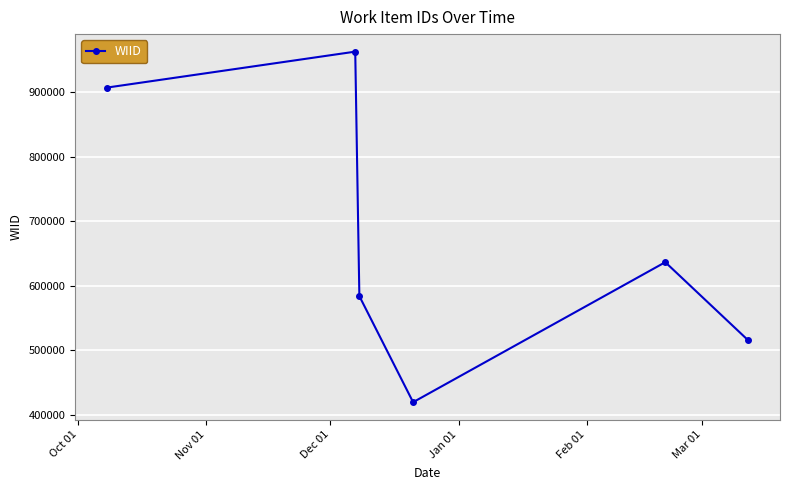

What is the difference between the maximum and minimum values?

542830